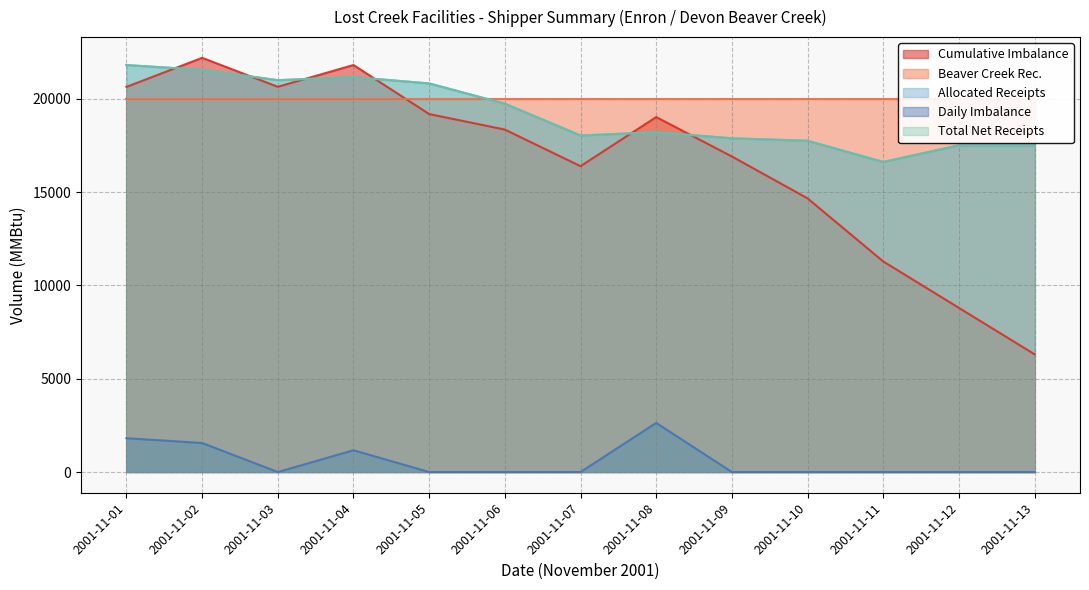

Does the chart display data point markers on the line(s)?

No